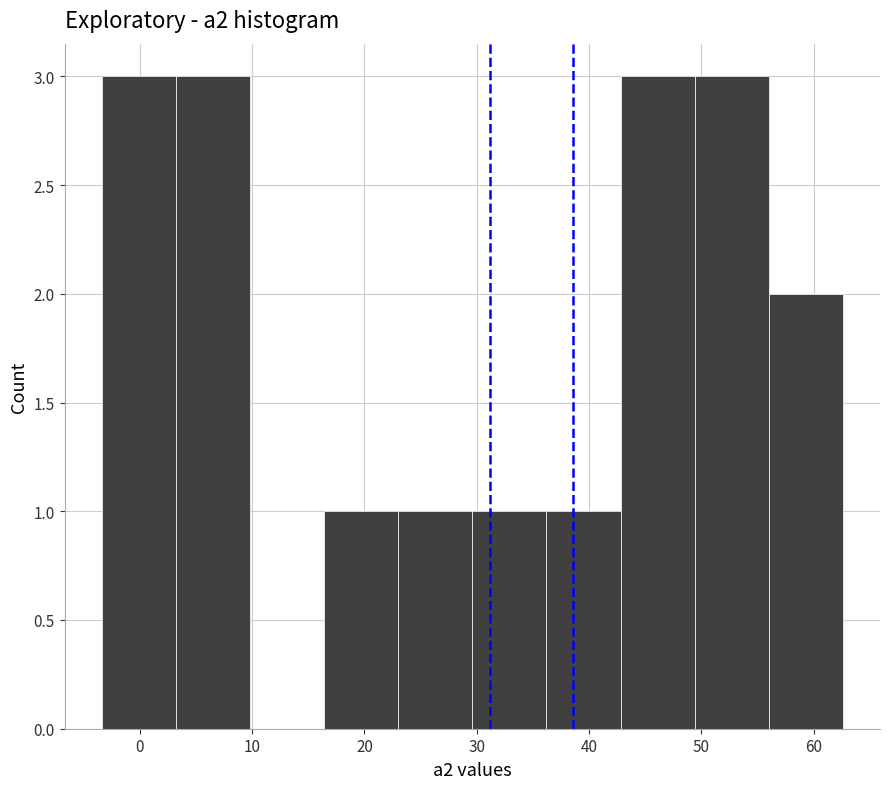

What is the height of the bar covering 29.6 to 36.2 on the x-axis? Neither the bar edges nor the heights are printed on the chart, so give them approximately, as read against the axes.

1